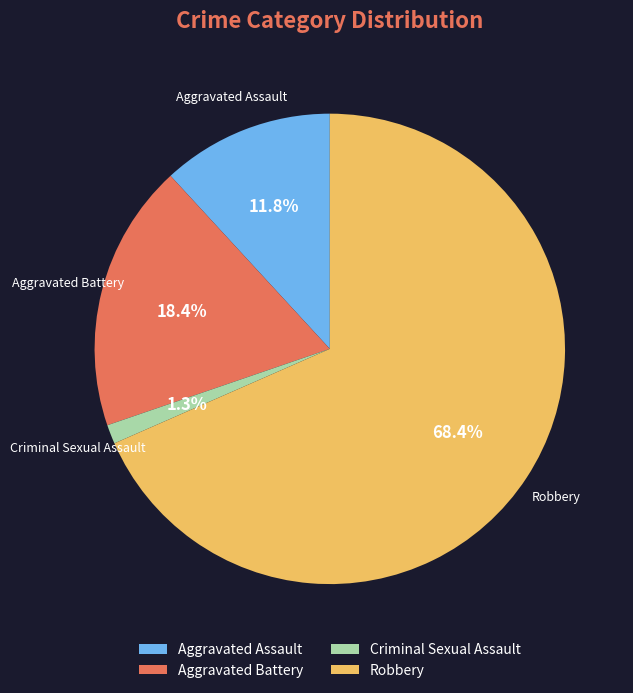

What is the smallest slice in the pie chart?

Criminal Sexual Assault